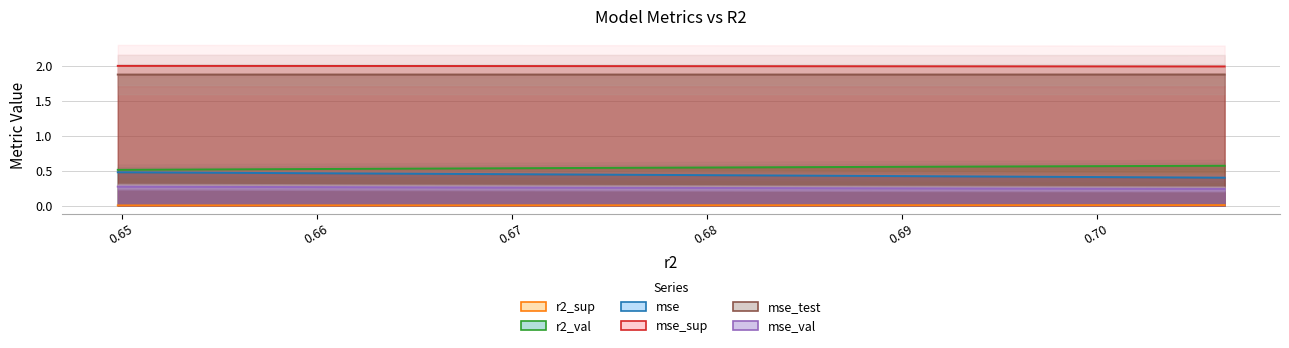

Which series has the widest spread of values?

mse